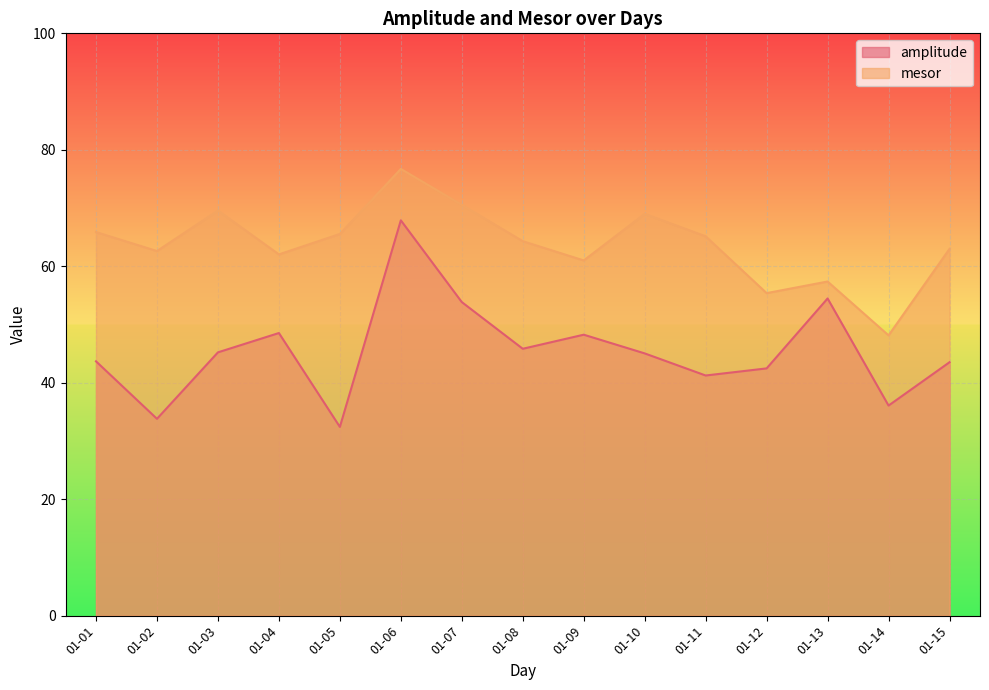

Which series has the widest spread of values?

amplitude